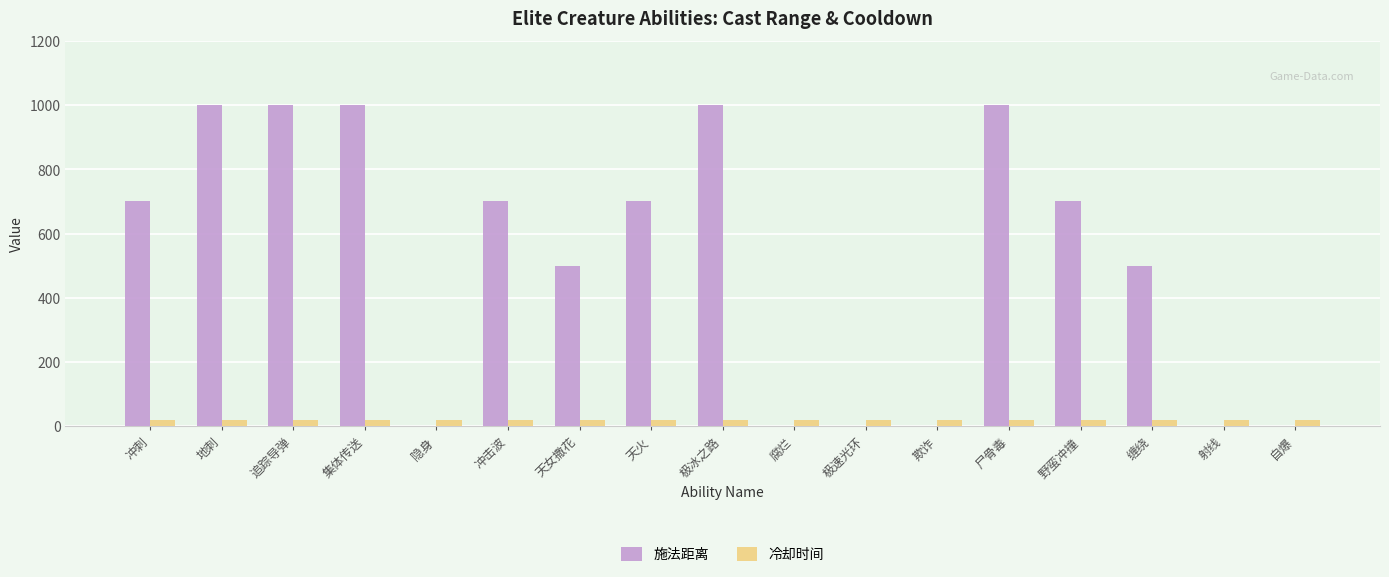

Reading left to right, list all the values displayed in this chart.

施法距离: 700	1000	1000	1000	0	700	500	700	1000	0	0	0	1000	700	500	0	0
冷却时间: 20	20	20	20	20	20	20	20	20	20	20	20	20	20	20	20	20